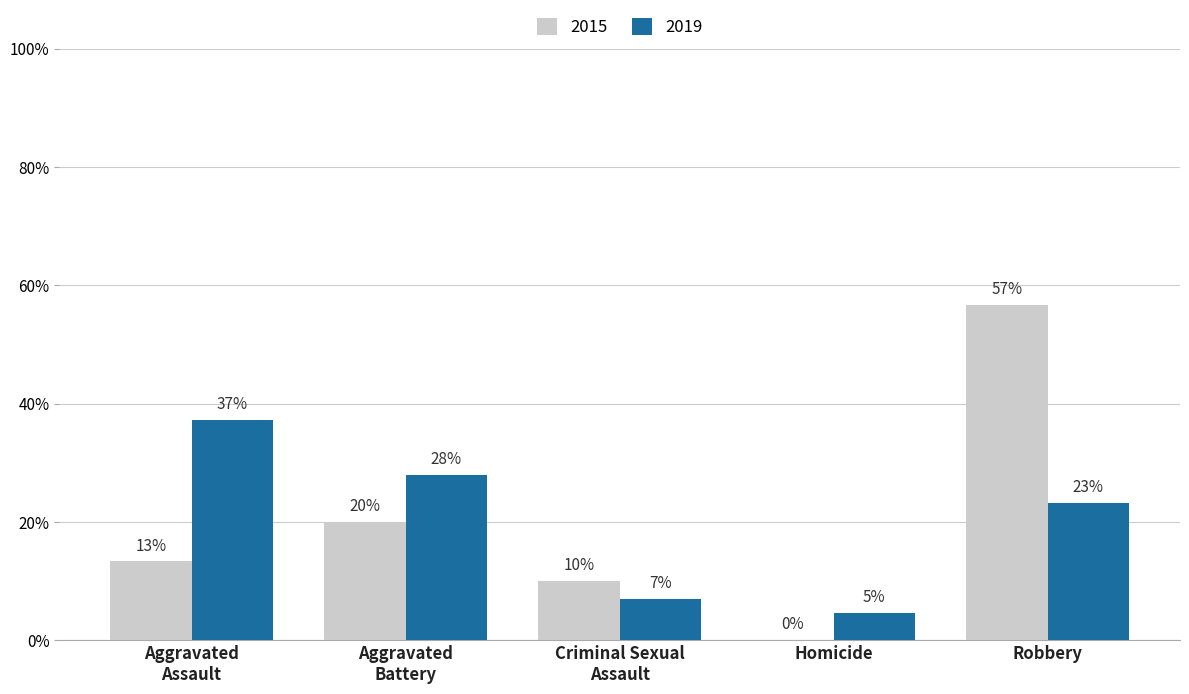

What is the difference between the maximum and second lowest values in the 2015 series?

0.5